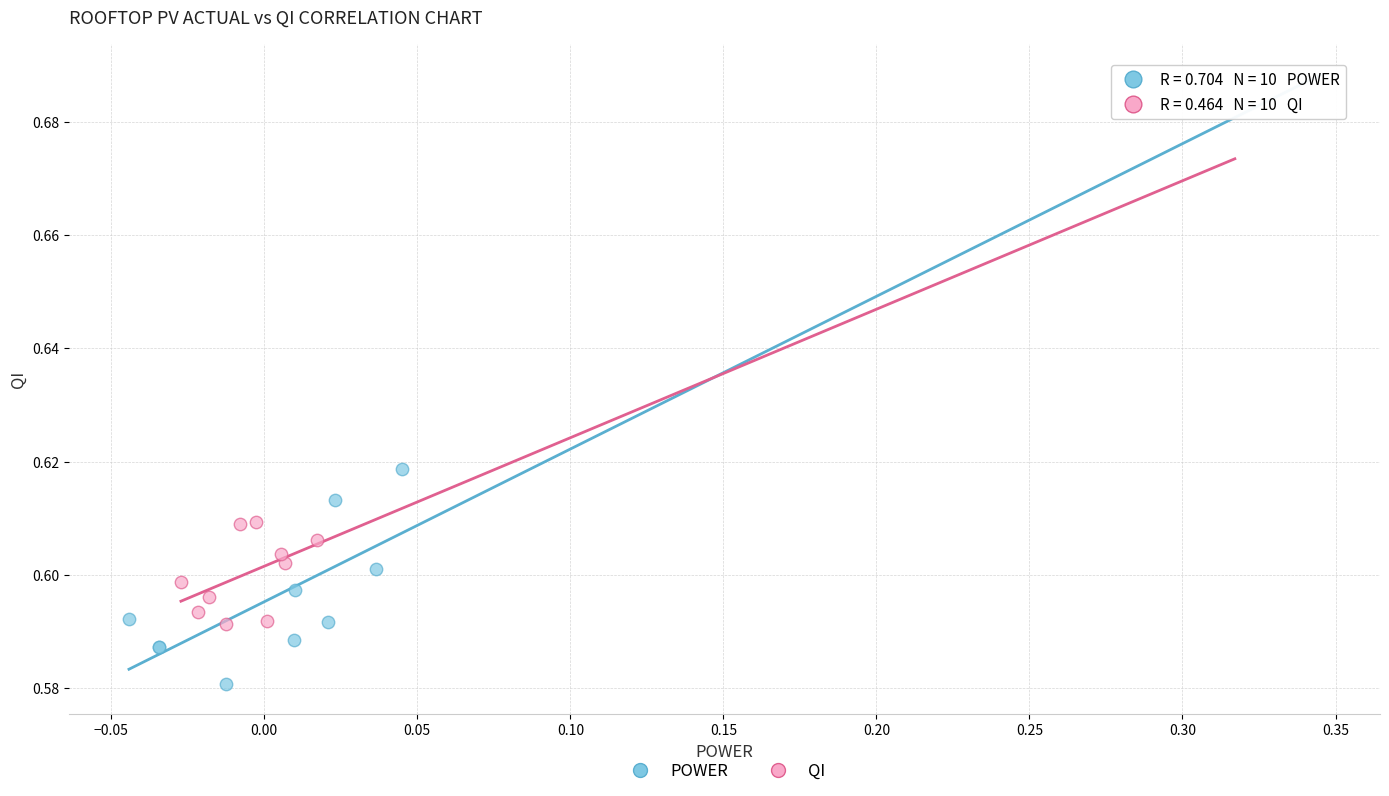

What are all the series names shown in the legend?

POWER, QI